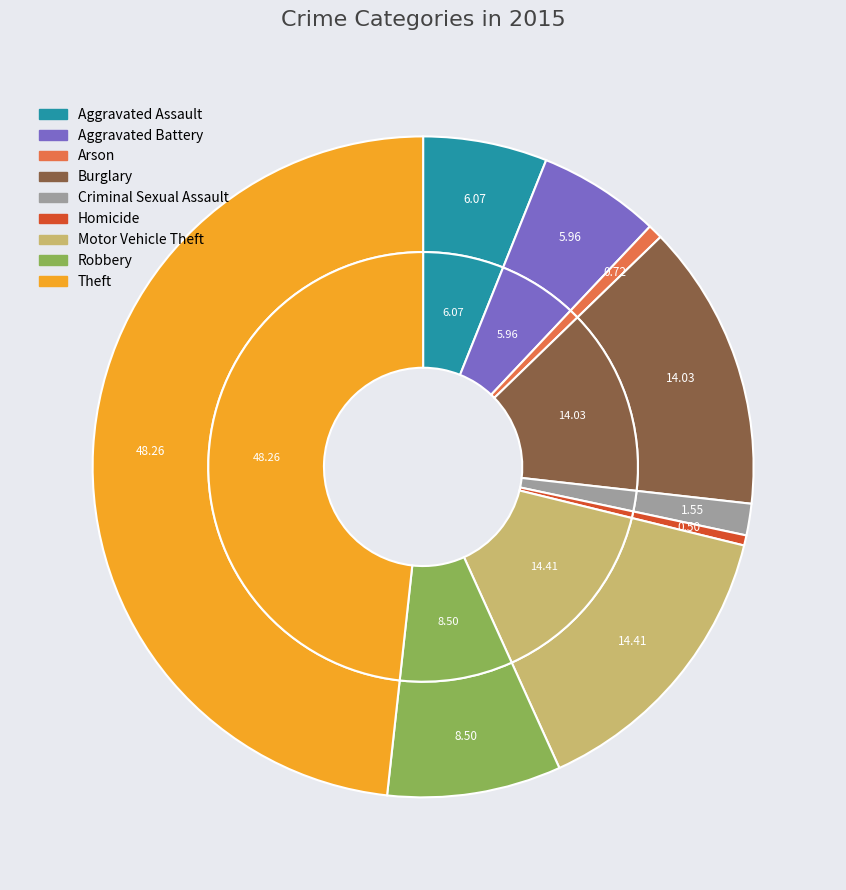

The Motor Vehicle Theft slice represents 14% of the pie. True or false?

True